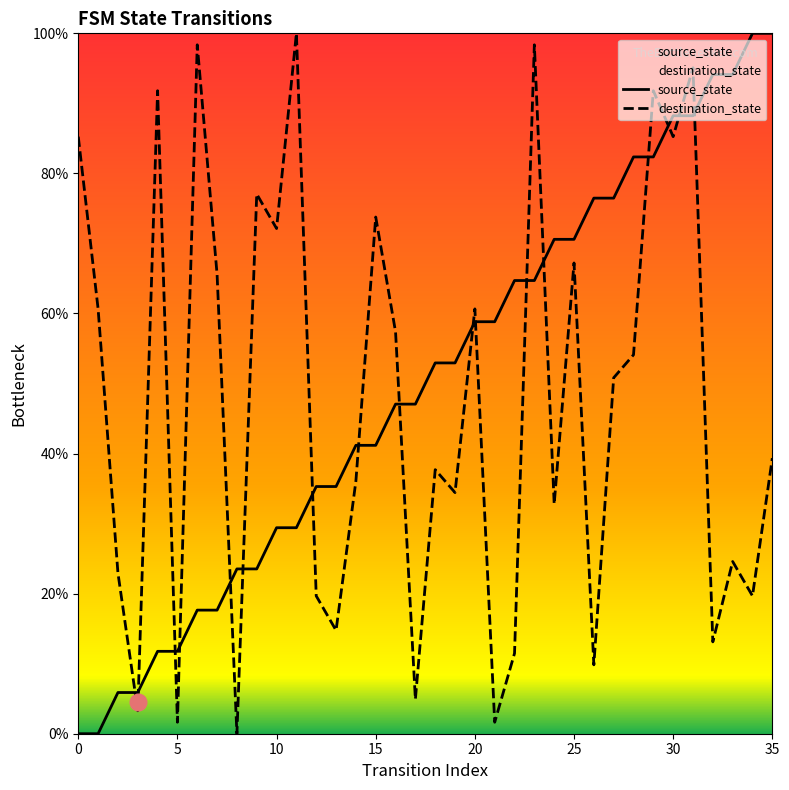

Rank the series at 22 from highest to lowest value.

source_state, destination_state